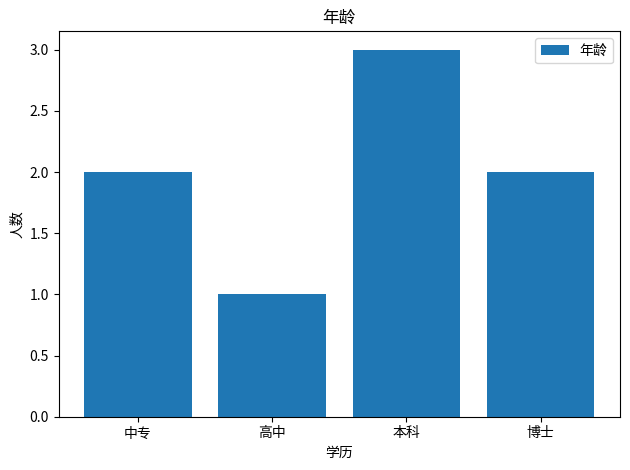

Is it true that the value at 中专 is 1?

False